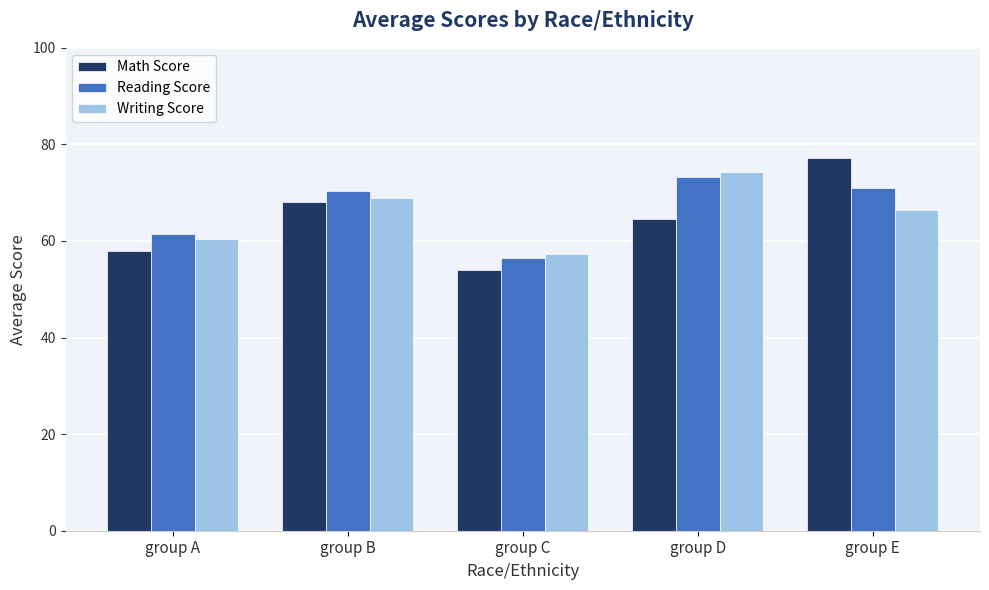

Which series has the largest range (max minus min)?

Math Score